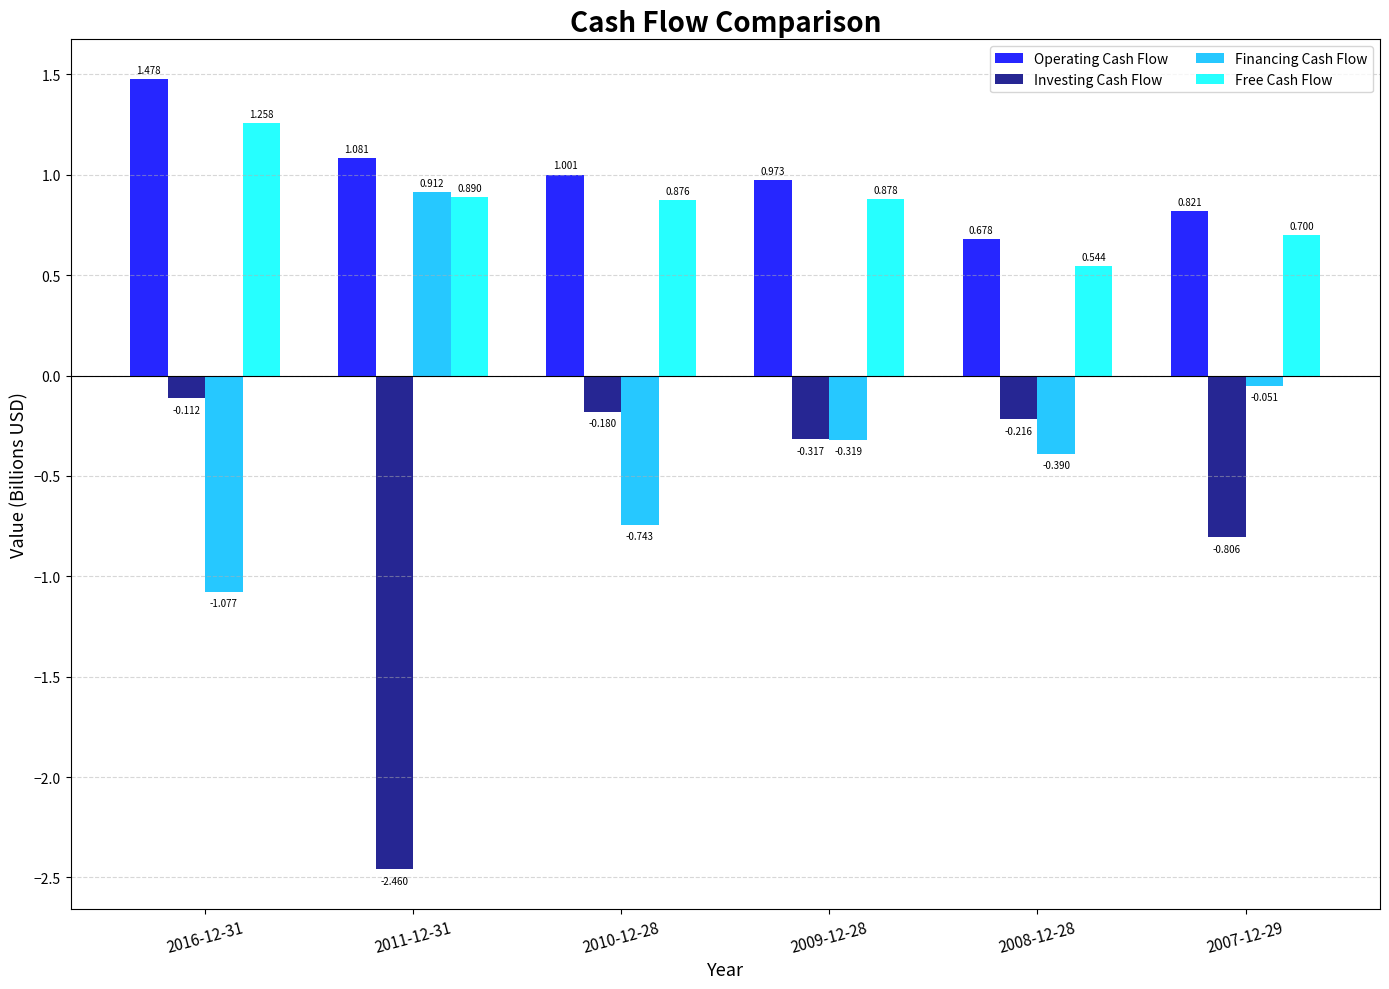

At which label does Operating Cash Flow reach its peak?

2016-12-31